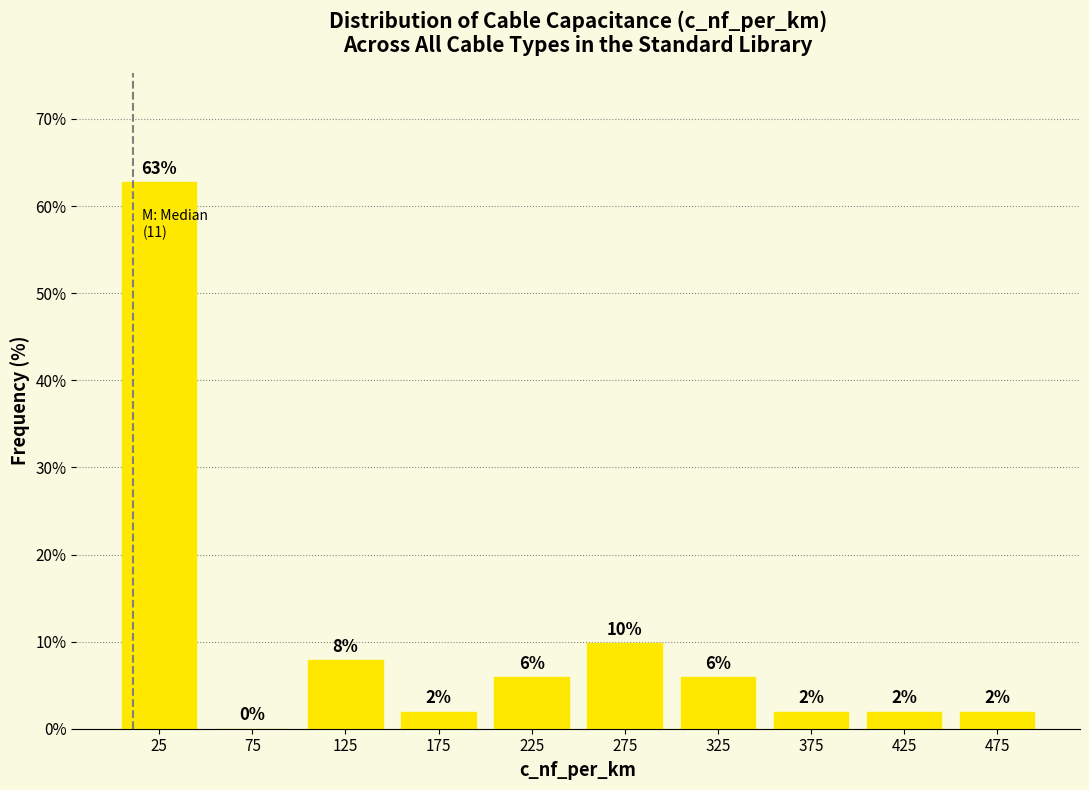

Which range on the x-axis has the tallest bar?

0 to 50